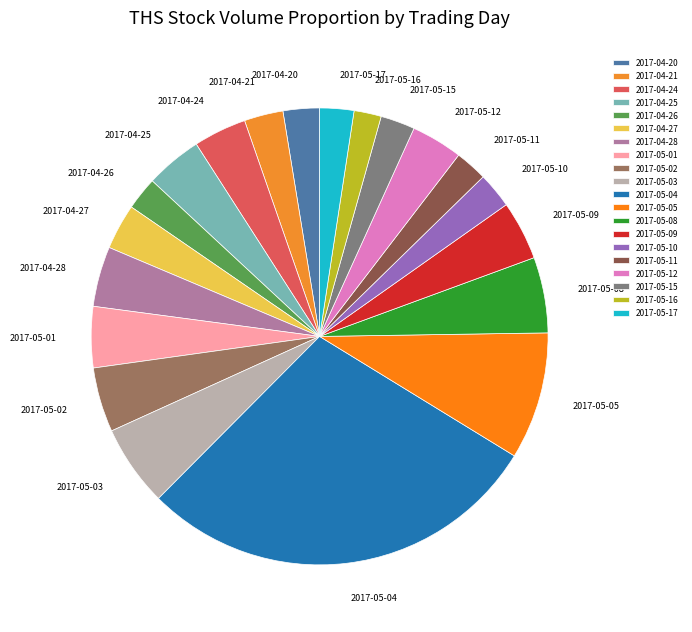

What is the largest slice in the pie chart?

2017-05-04